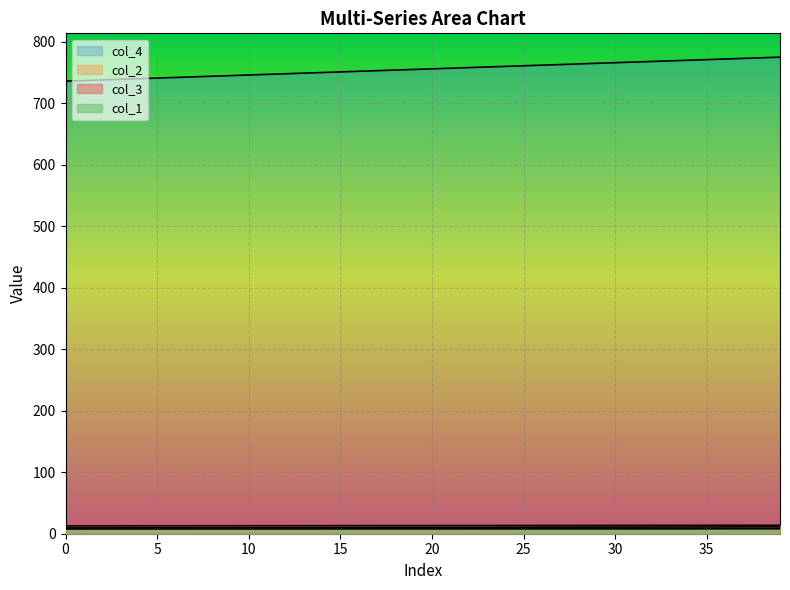

How many categories are shown in the chart?

40